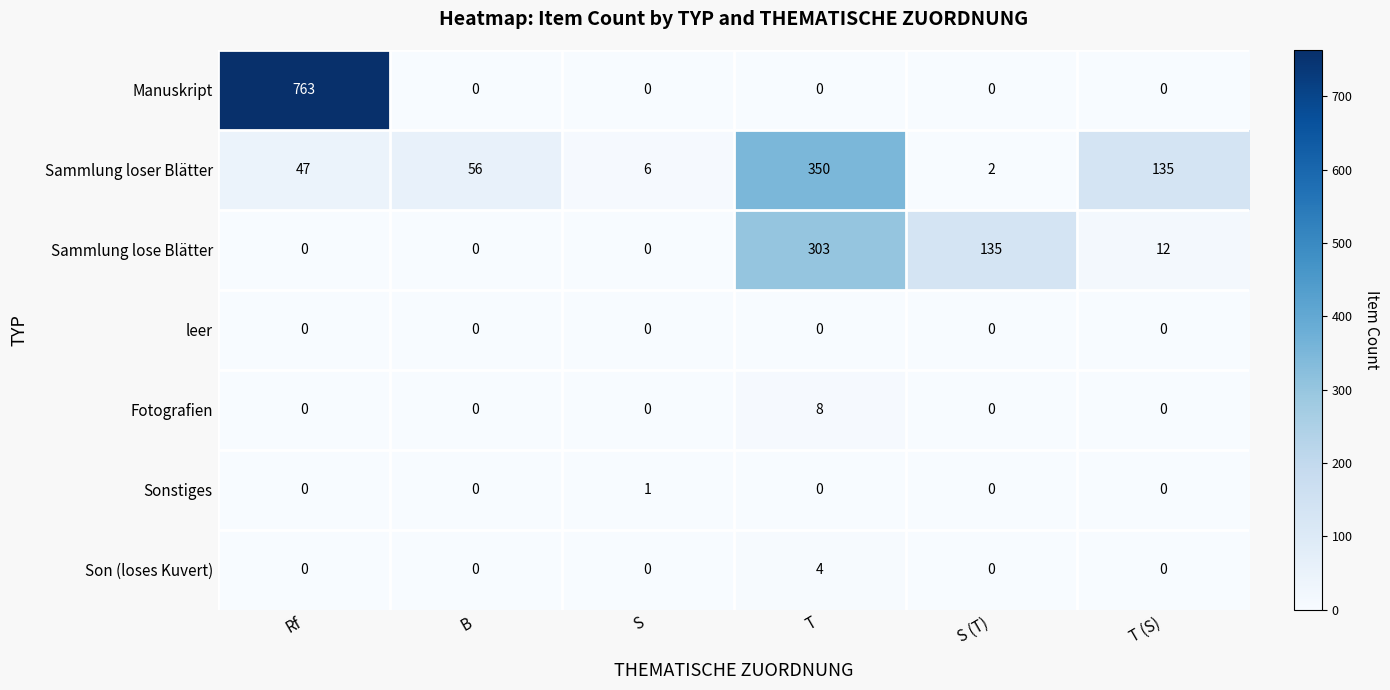

Which series has the widest spread of values?

Manuskript